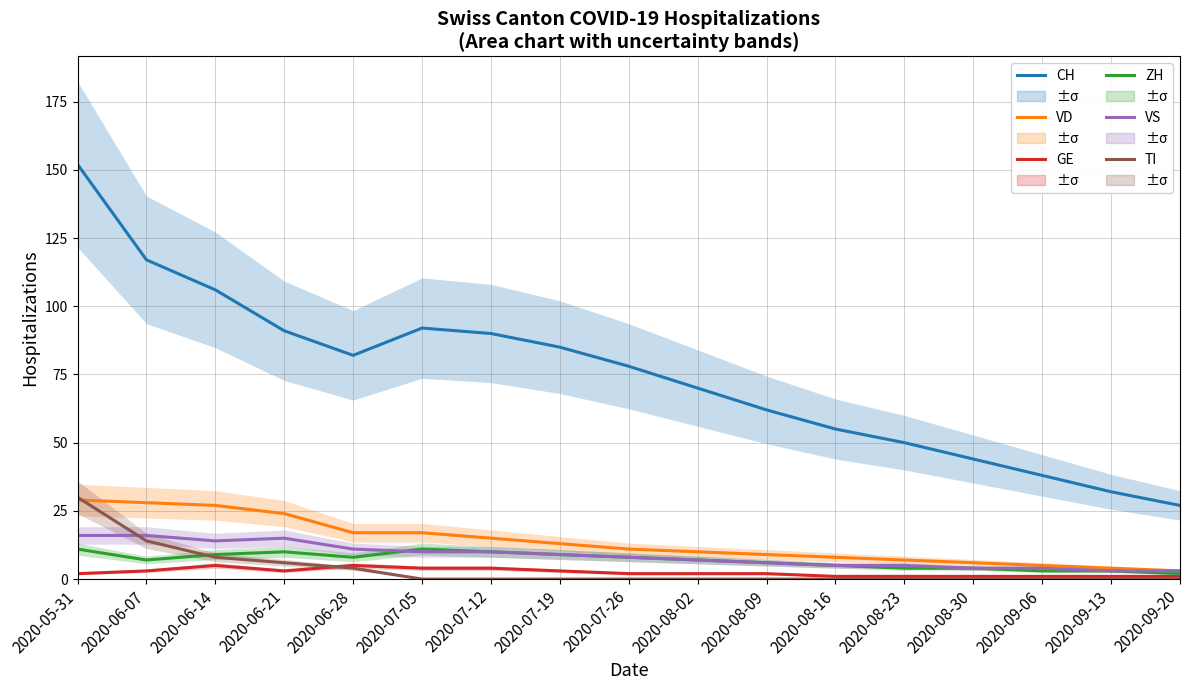

Where does the GE series first go above 2?

2020-06-07